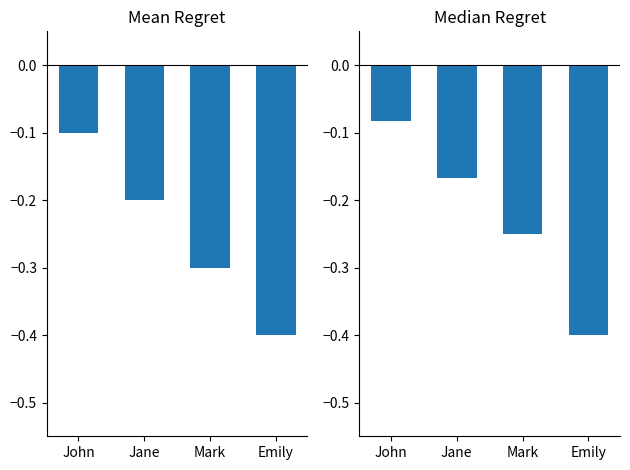

Which label corresponds to the smallest value in the chart?

Emily